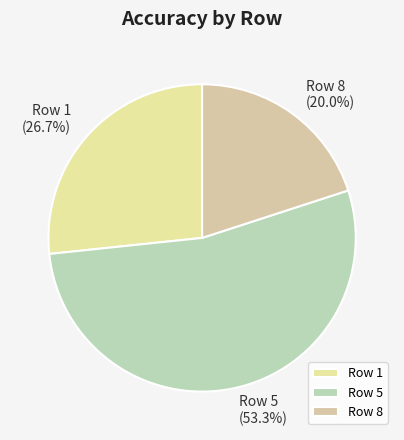

Which slice is the largest?

Row 5